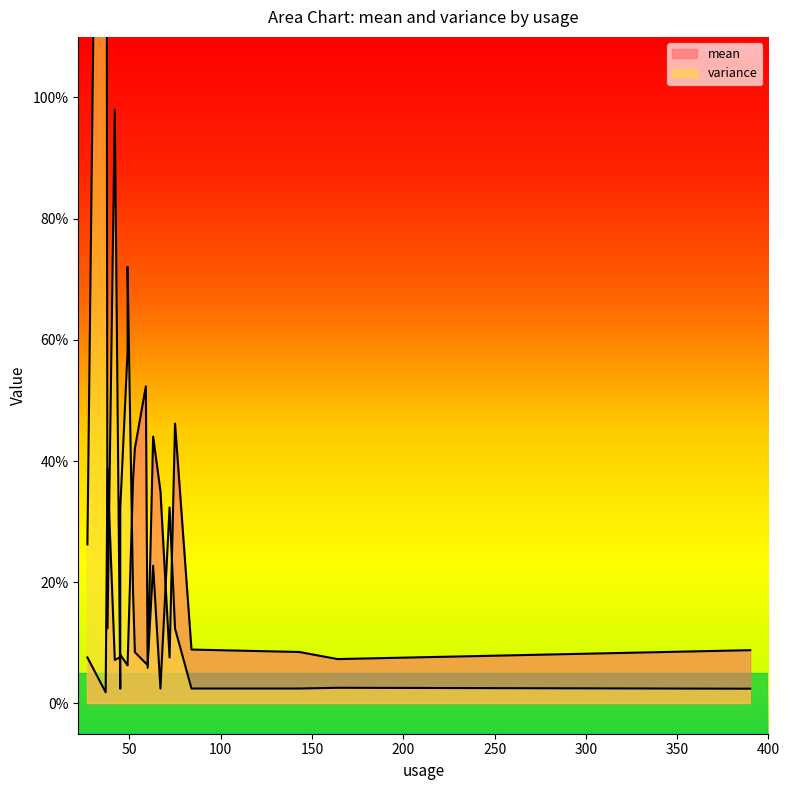

The value of variance at 37 is 388.0. True or false?

False